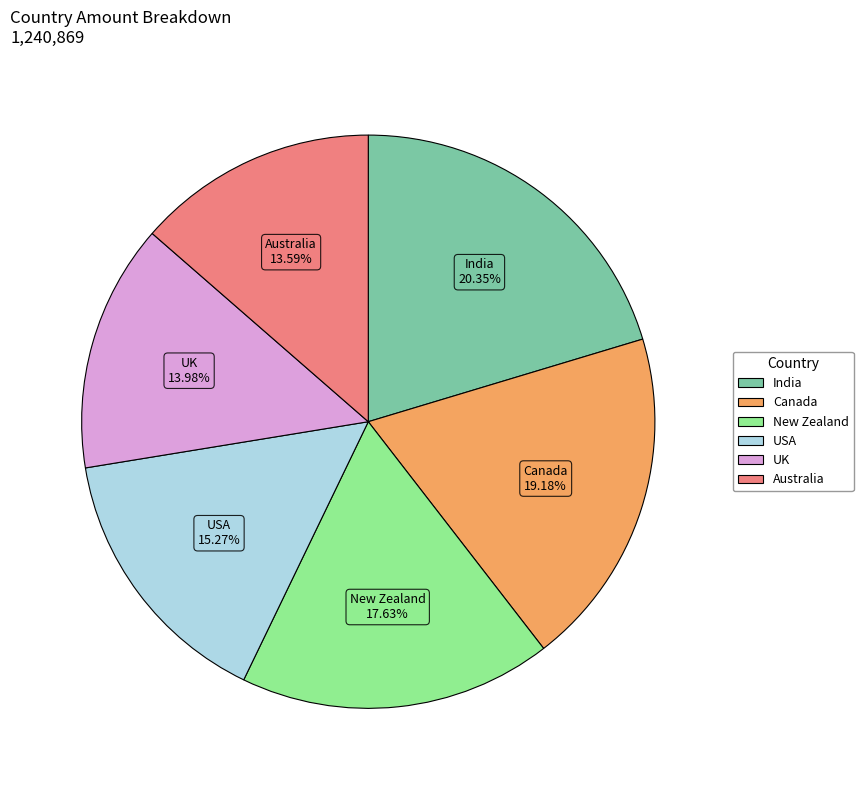

How many slices are in this pie chart?

6